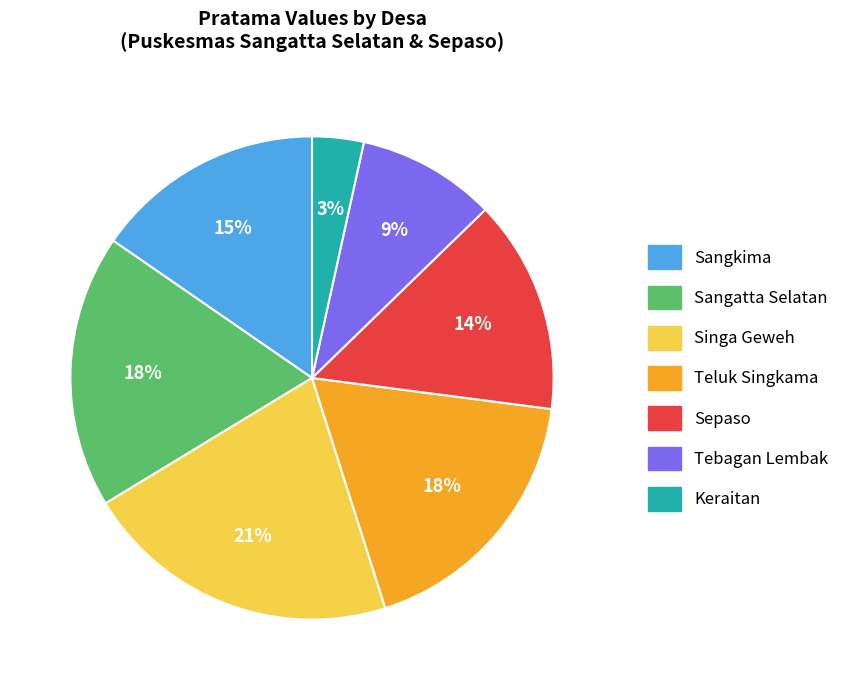

Which category has the smallest portion of the pie?

Keraitan